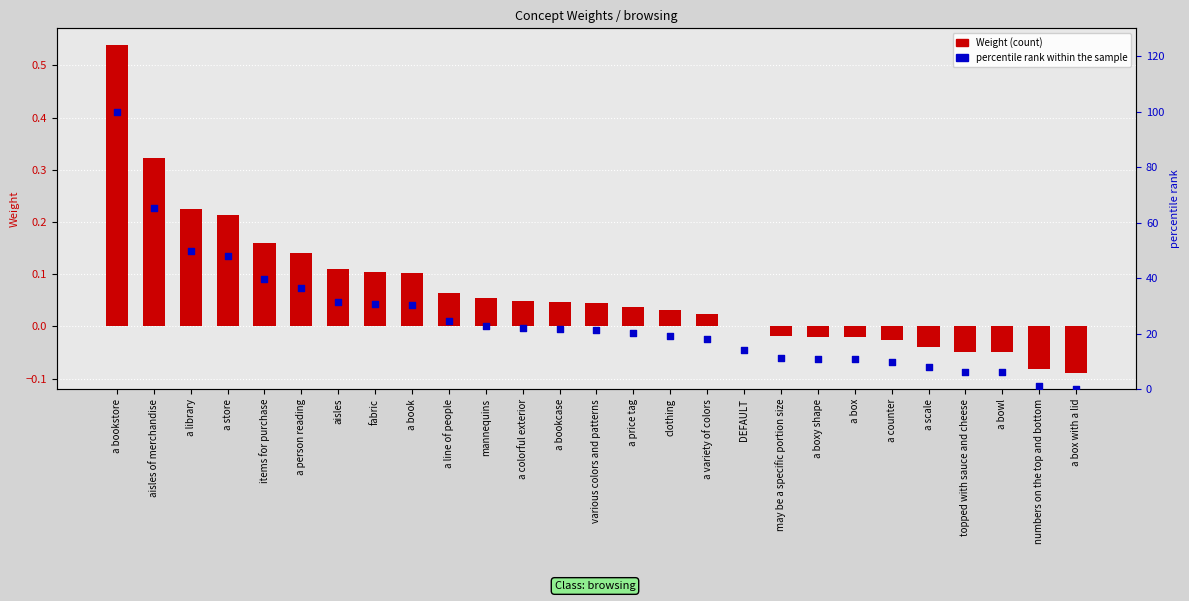

Which series contains the lowest Y value?

Weight